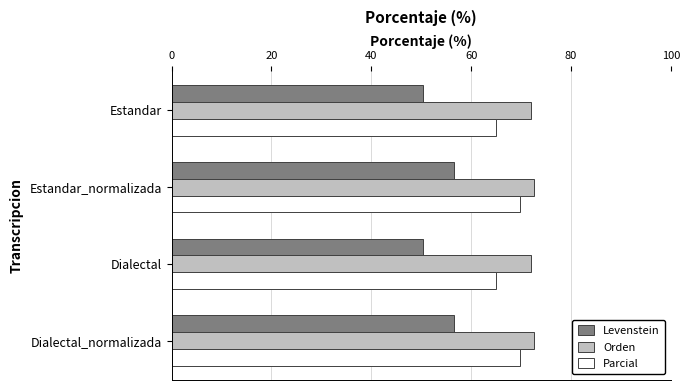

How many categories are shown in the chart?

4